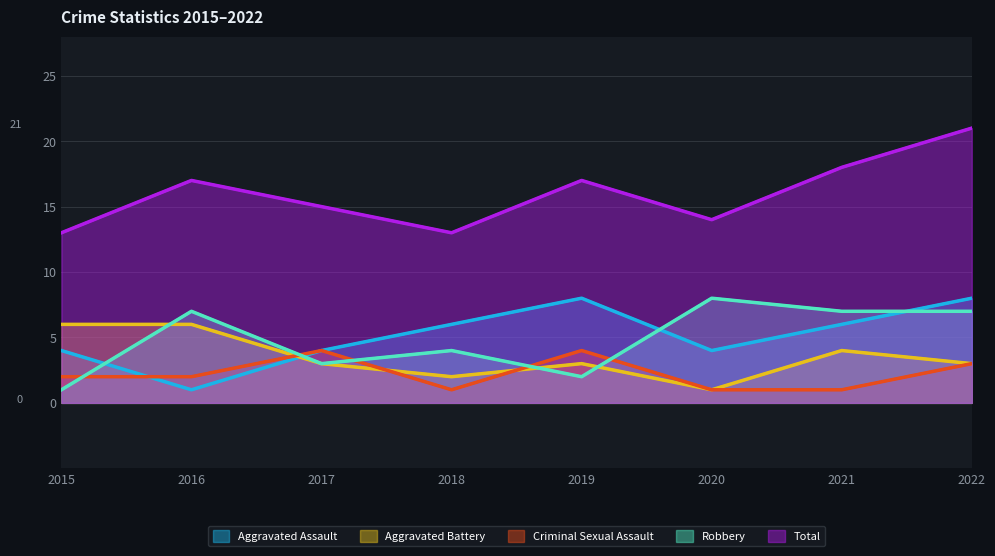

How many times do Aggravated Assault and Criminal Sexual Assault cross each other?

1